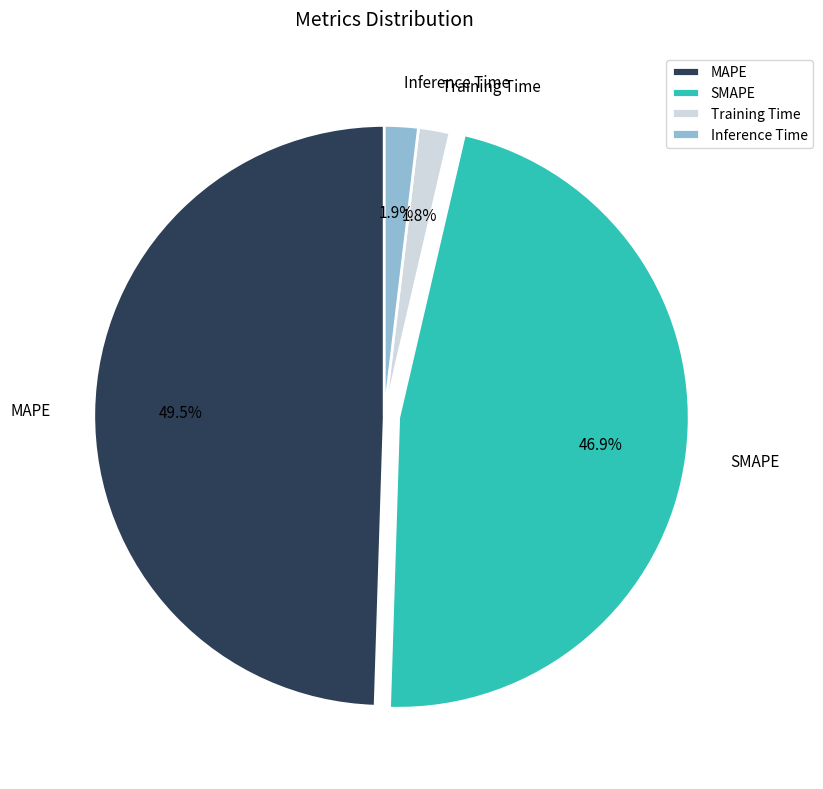

To the nearest percent, what is the difference between the SMAPE and Inference Time slice percentages?

45%